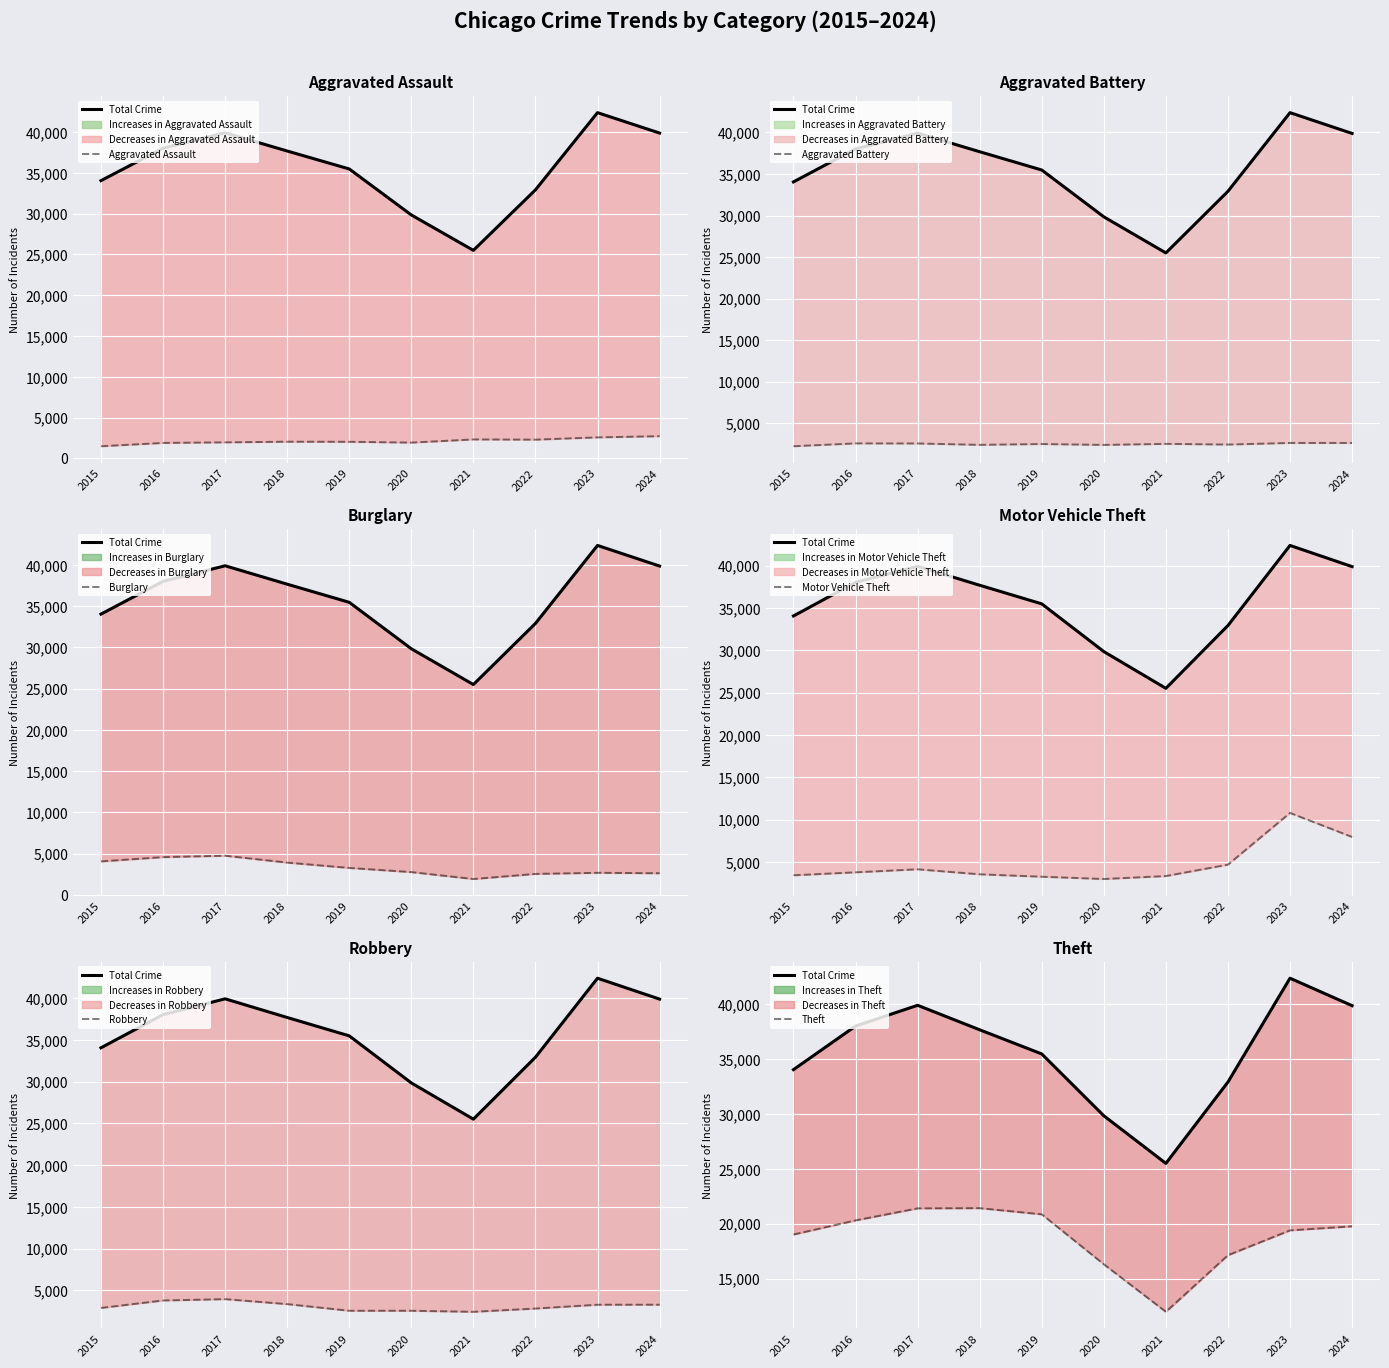

Which category has the highest value across all series?

2018